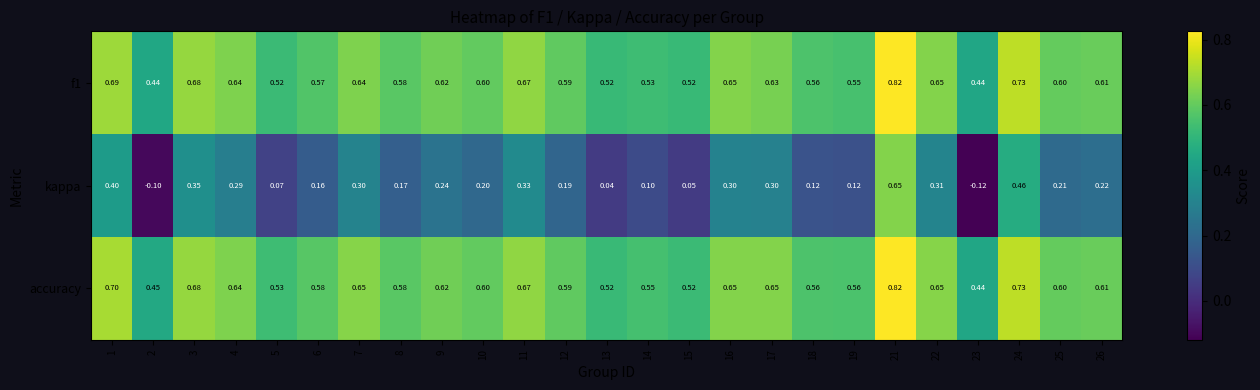

At which category does the chart reach its peak across all series?

21